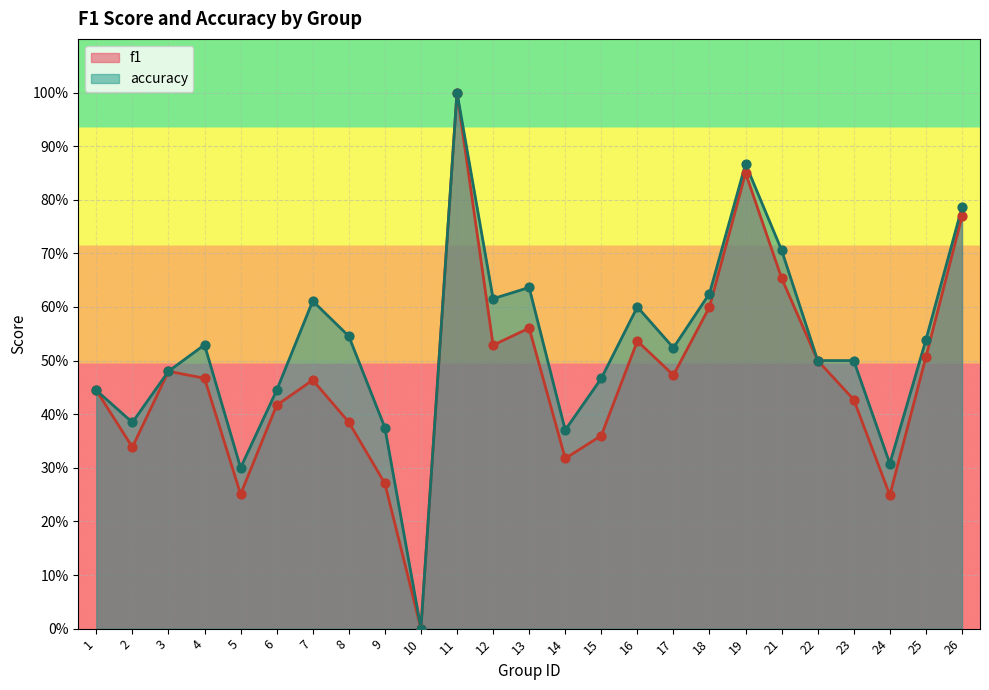

Which series contains the highest Y value?

f1